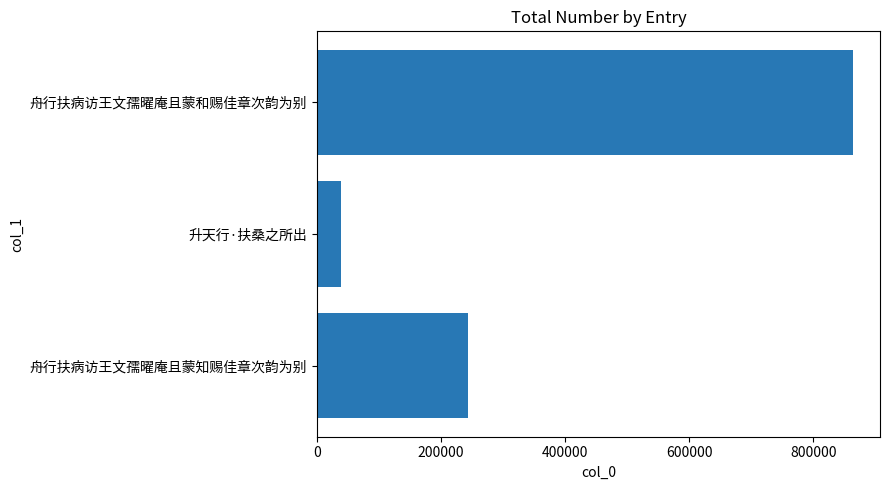

Count the number of categories in the chart.

3